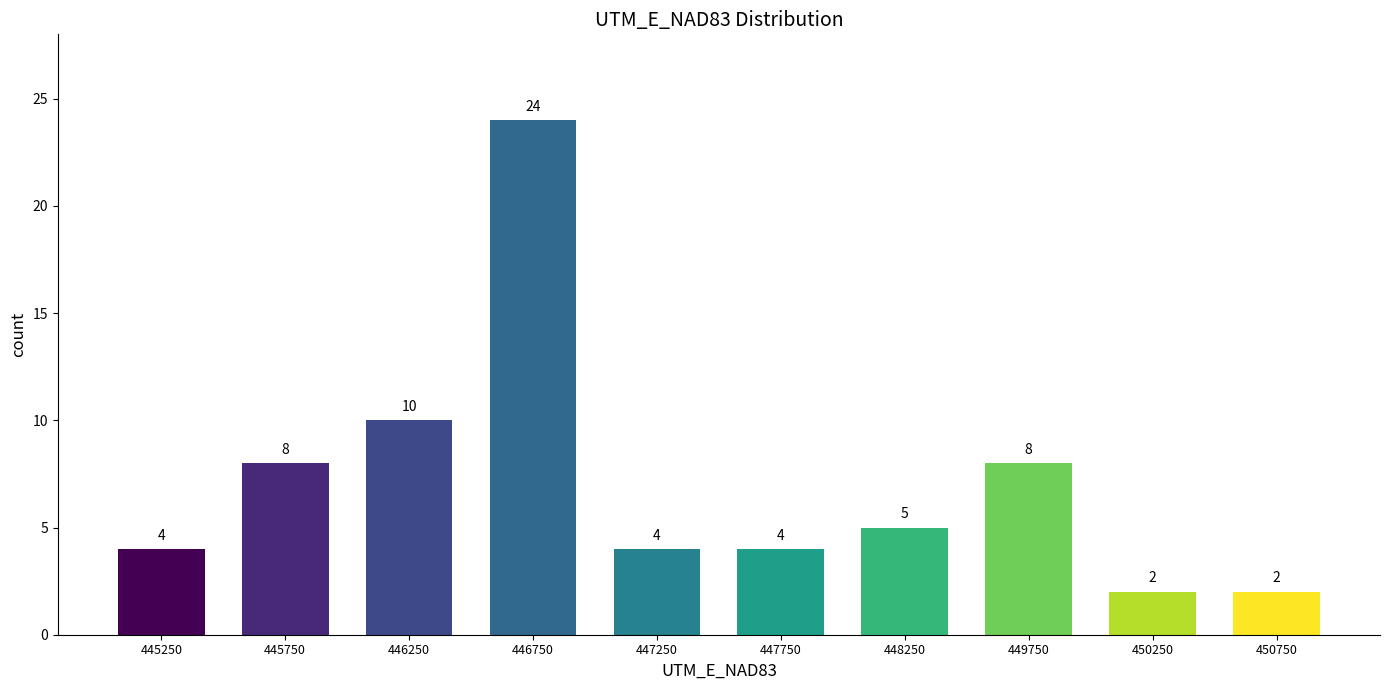

Reading right to left, list all the values displayed in this chart.

2	2	8	5	4	4	24	10	8	4